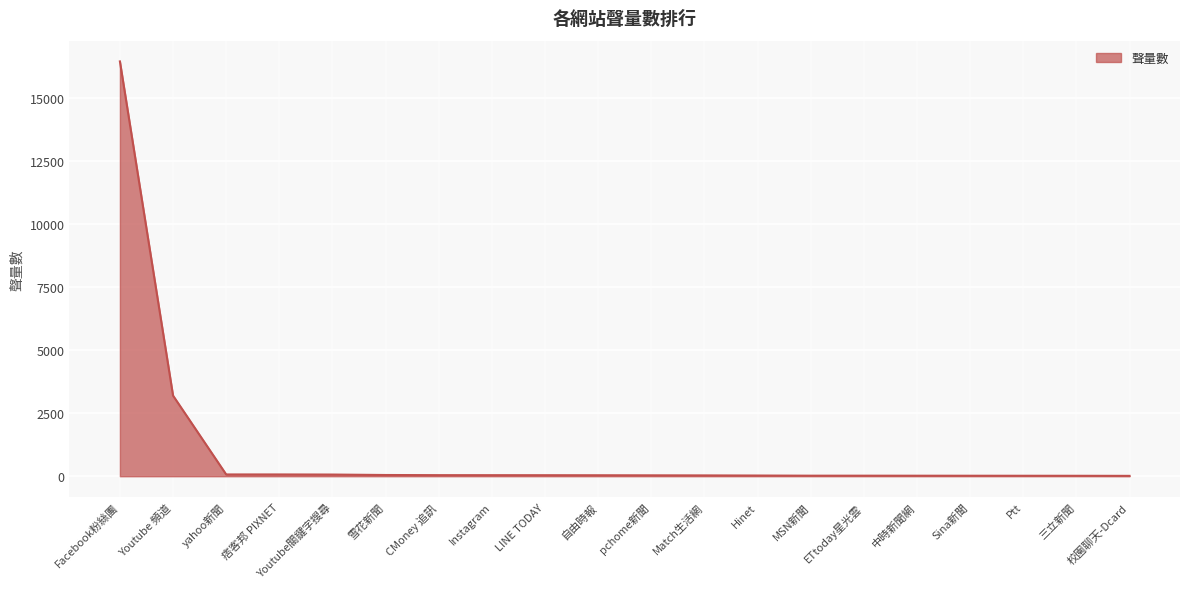

The chart shows a value of 3200 at Youtube 頻道. True or false?

True